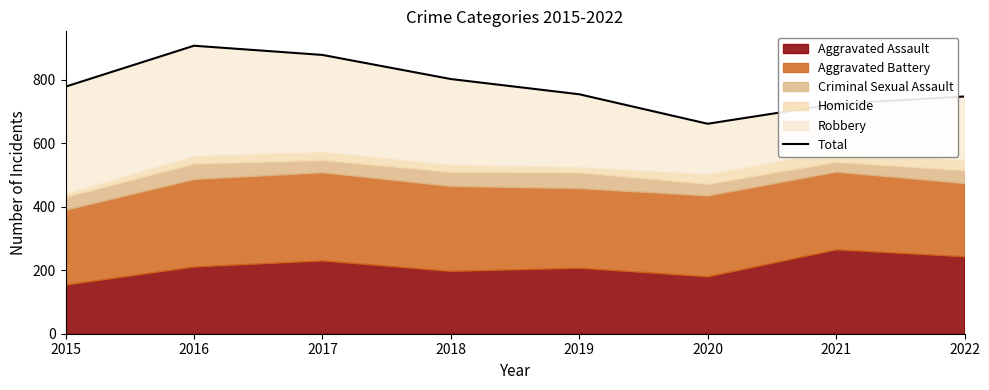

Rank the categories by value from lowest to highest.

2020, 2021, 2022, 2019, 2015, 2018, 2017, 2016